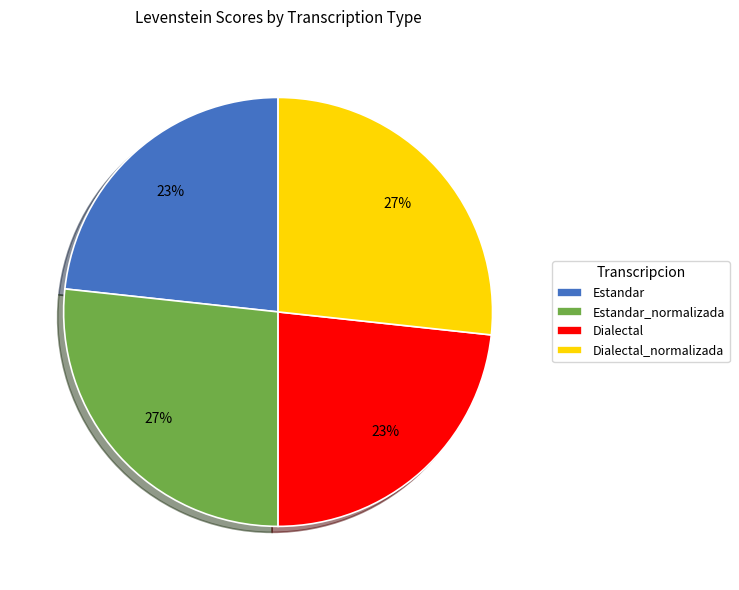

Which has a higher value, Dialectal_normalizada or Dialectal?

Dialectal_normalizada